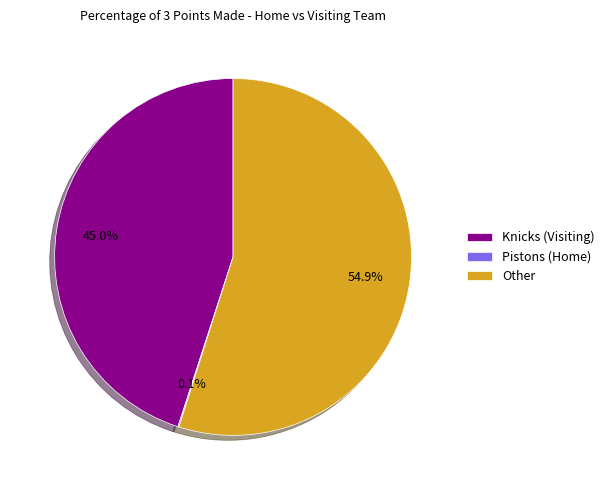

What is the largest slice in the pie chart?

Other